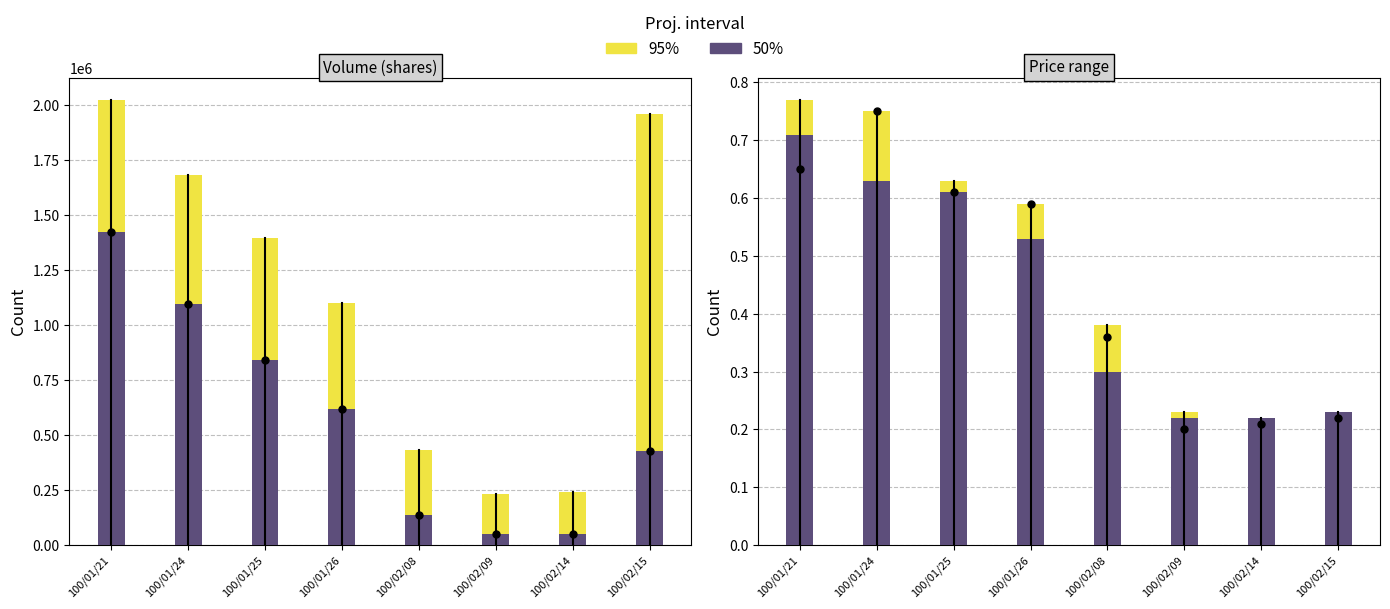

What position from the right is 100/02/14?

2